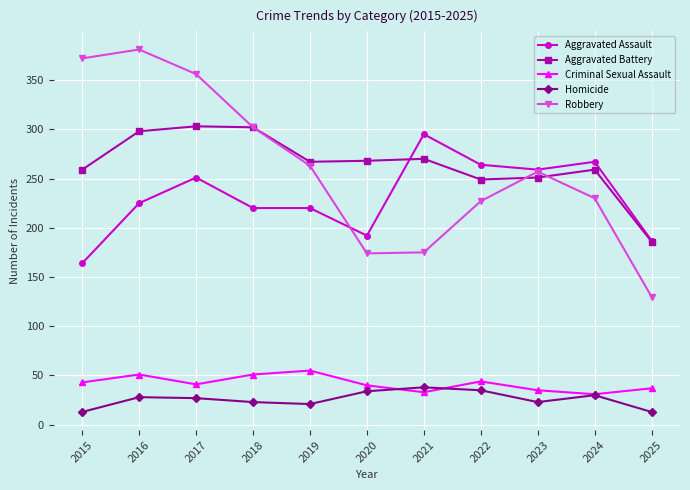

True or false: Aggravated Battery has more than 1 interior local peaks.

True